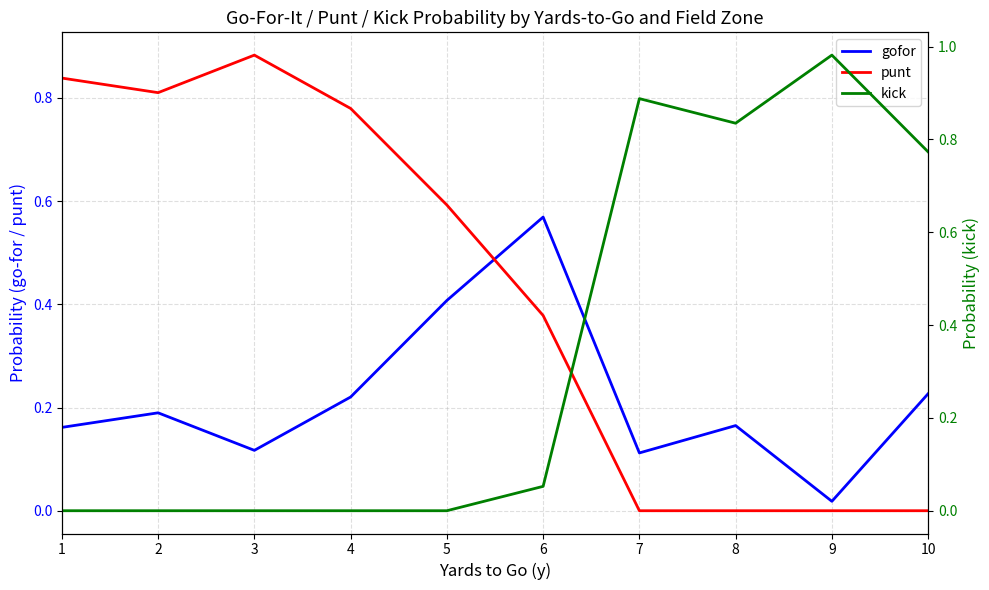

Reading left to right, what are all the values shown in this chart?

gofor: 0.2	0.2	0.1	0.2	0.4	0.6	0.1	0.2	0.0	0.2
punt: 0.8	0.8	0.9	0.8	0.6	0.4	0.0	0.0	0.0	0.0
kick: 0.0	0.0	0.0	0.0	0.0	0.1	0.9	0.8	1.0	0.8